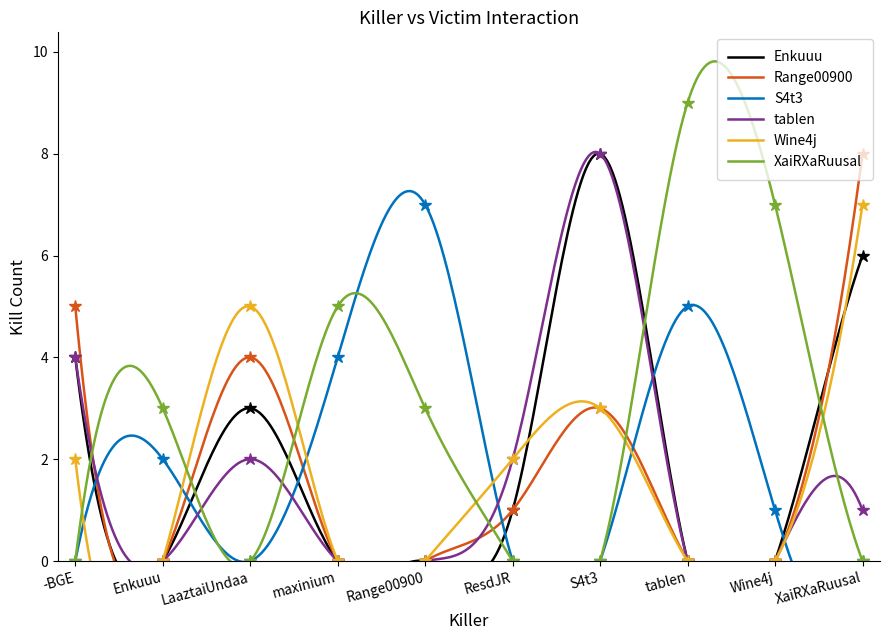

The value of Wine4j at S4t3 is 3. True or false?

True